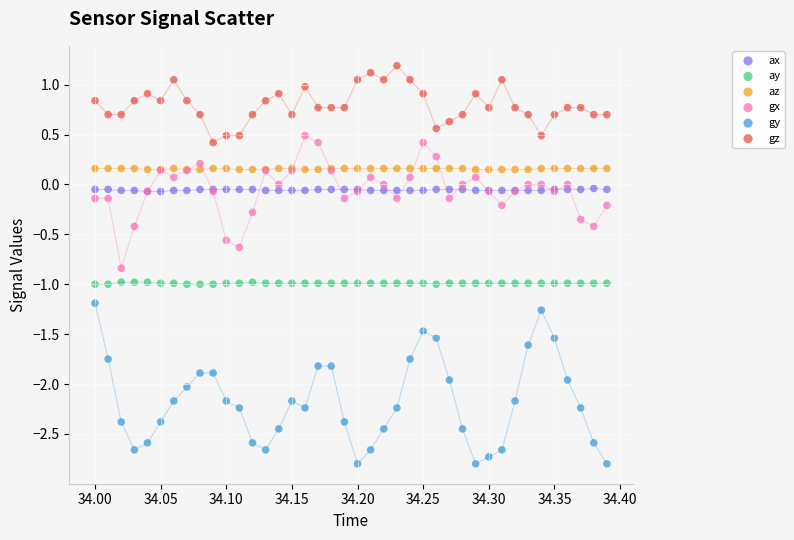

Which series reaches the maximum Y coordinate?

gz